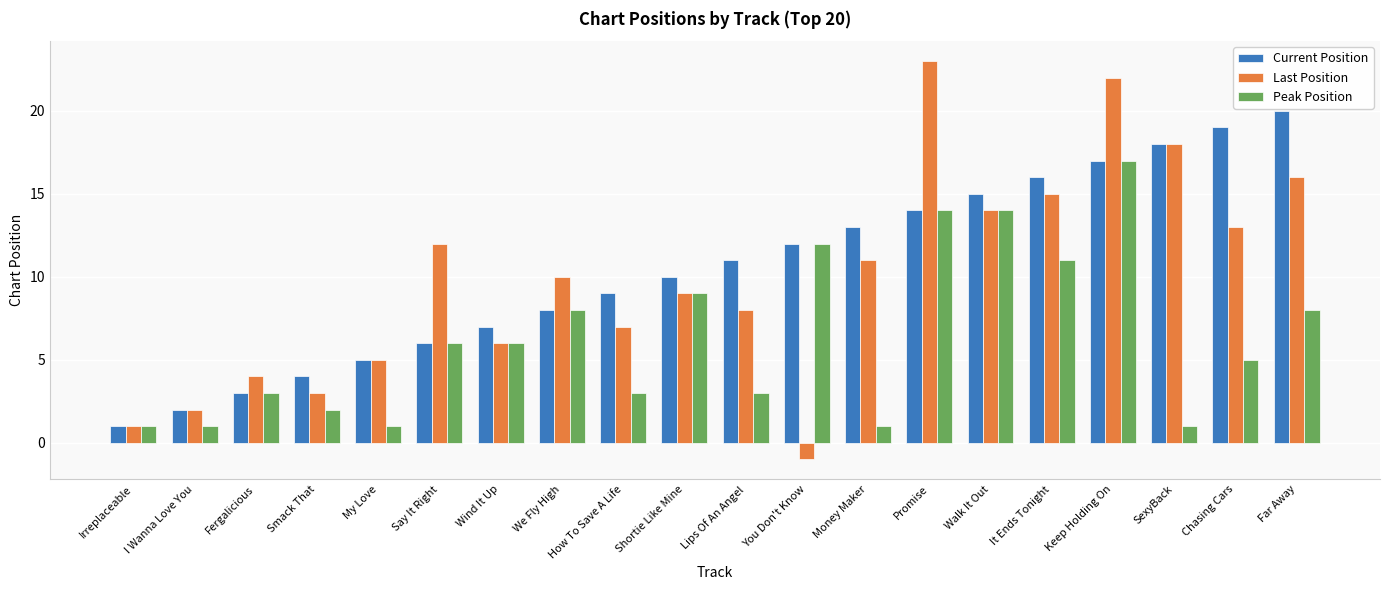

At which label does Current Position reach its peak?

Far Away